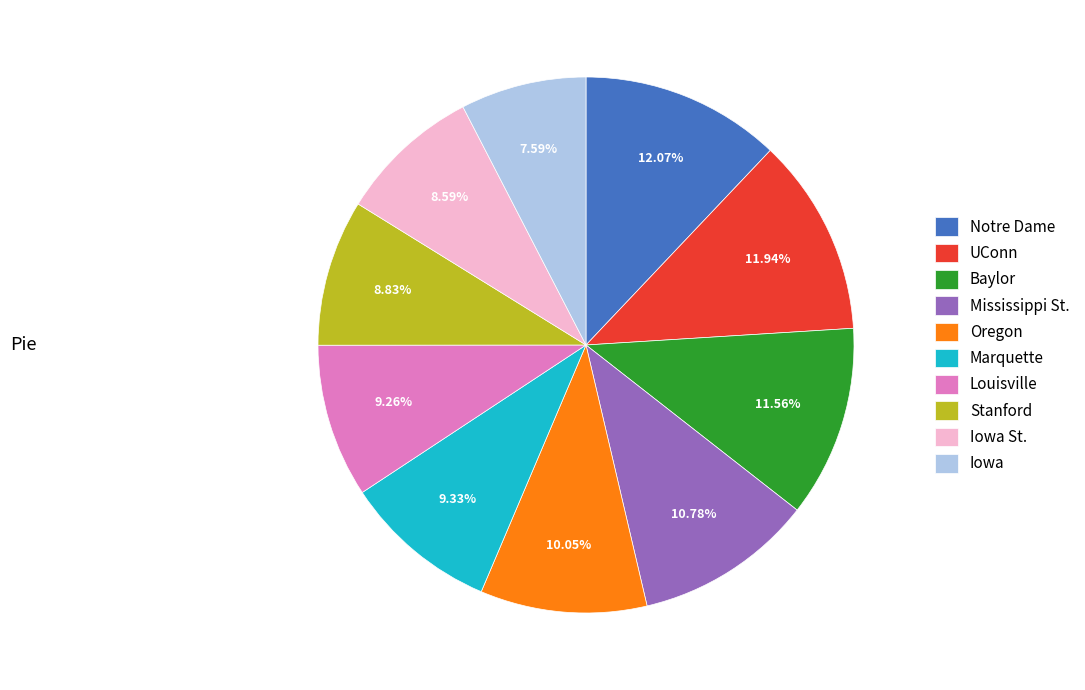

Count the number of slices in the pie.

10